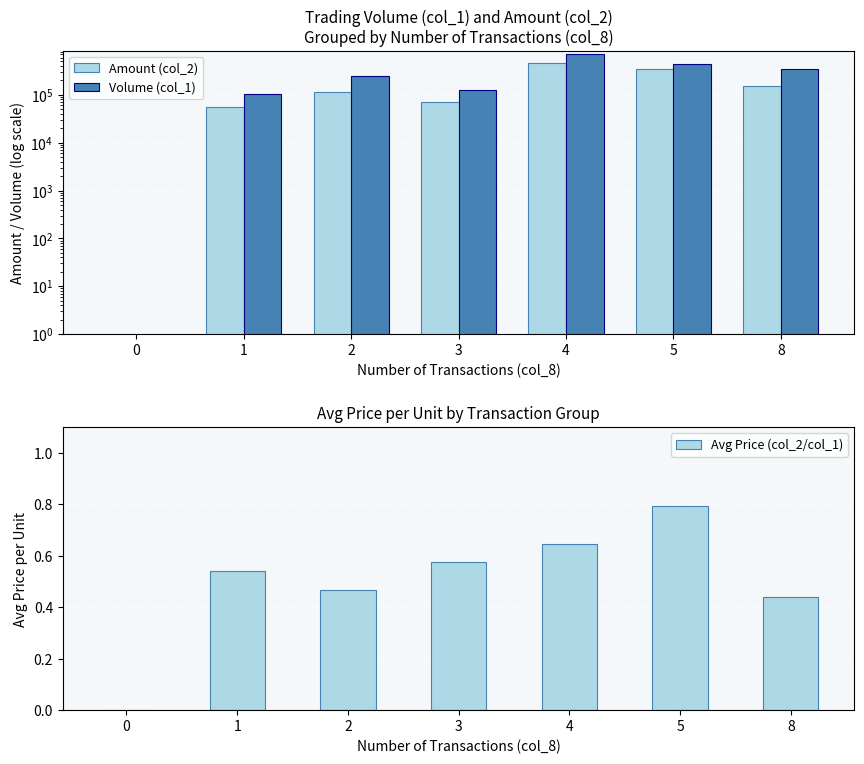

What is the total value across all series at 3?

197150.6